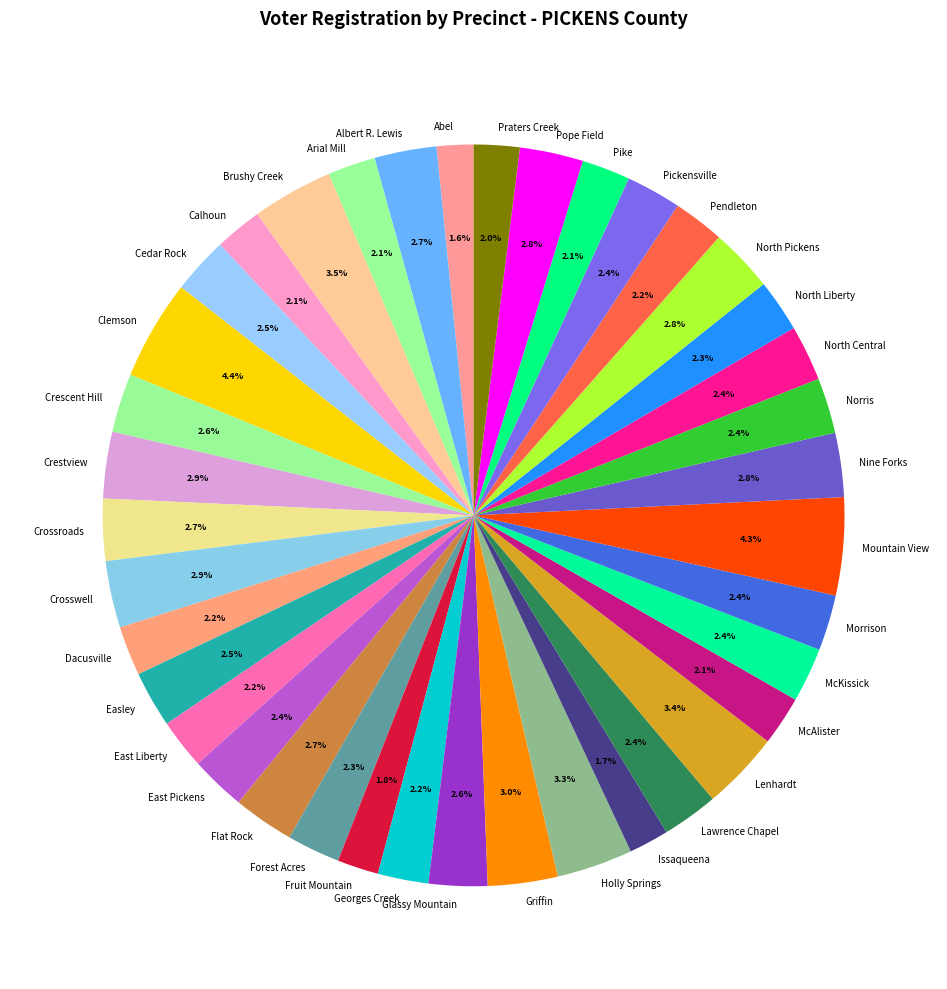

What percentage is the Glassy Mountain slice, to the nearest percent?

3%